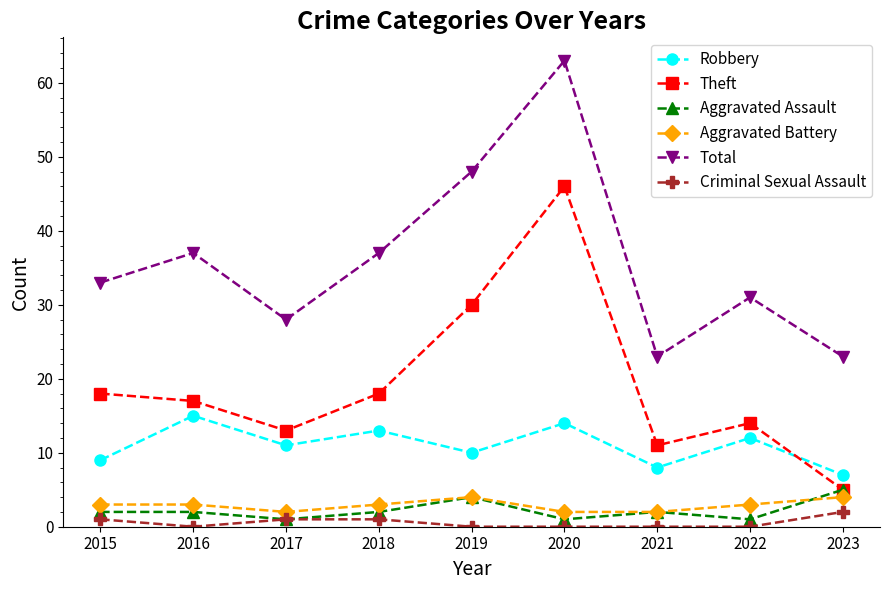

Is the value of Criminal Sexual Assault at 2019 greater than the value of Aggravated Battery at 2017?

No